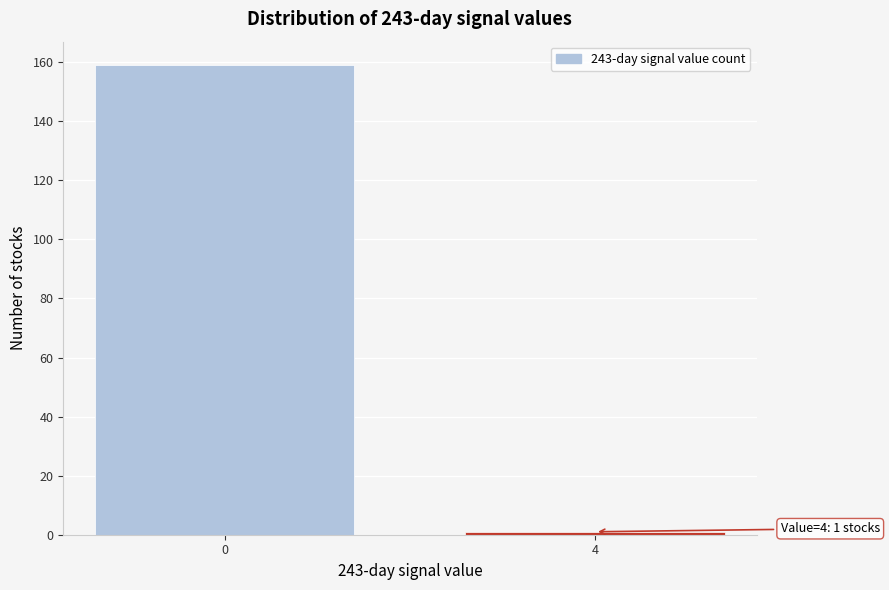

Reading left to right, extract all data points from this chart.

0=159	4=1